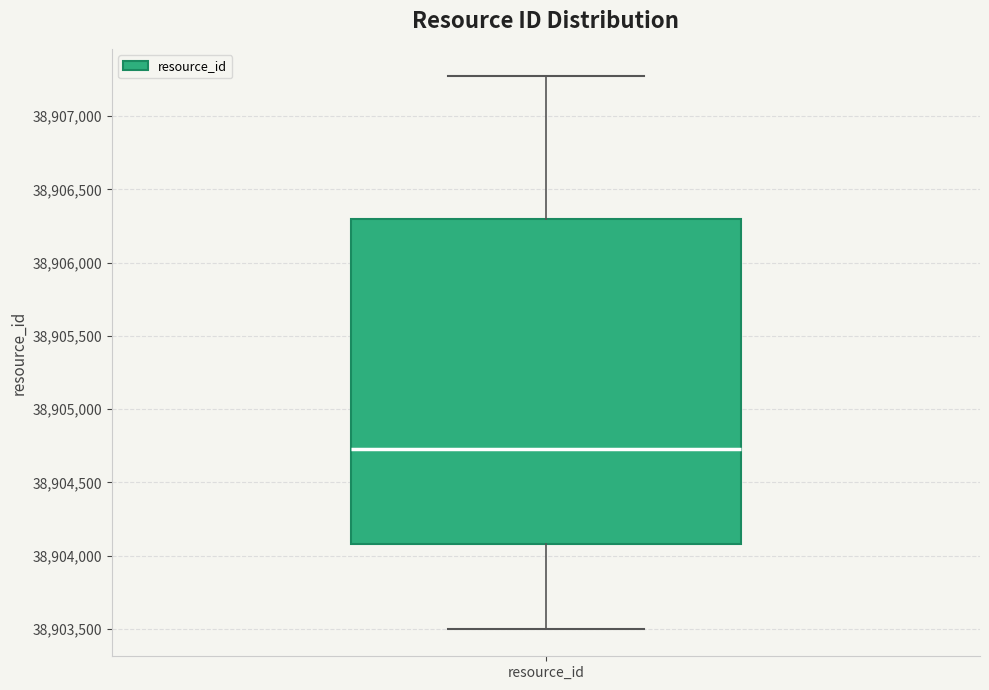

Where is the lower edge of the box for resource_id on the y-axis? The values are not printed on the chart, so give them approximately, as read against the axis.

38904100